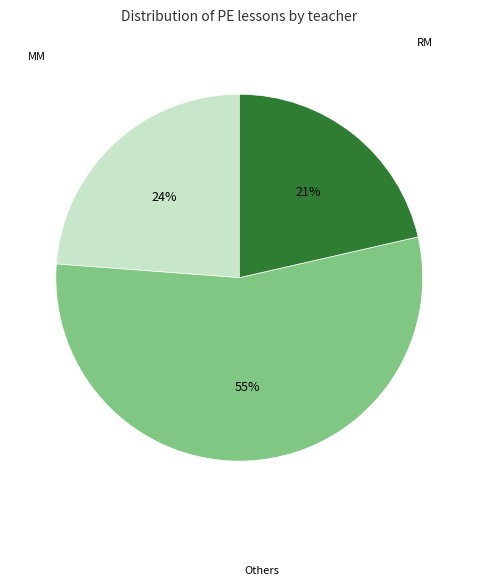

To the nearest percent, what is the average slice percentage?

33%